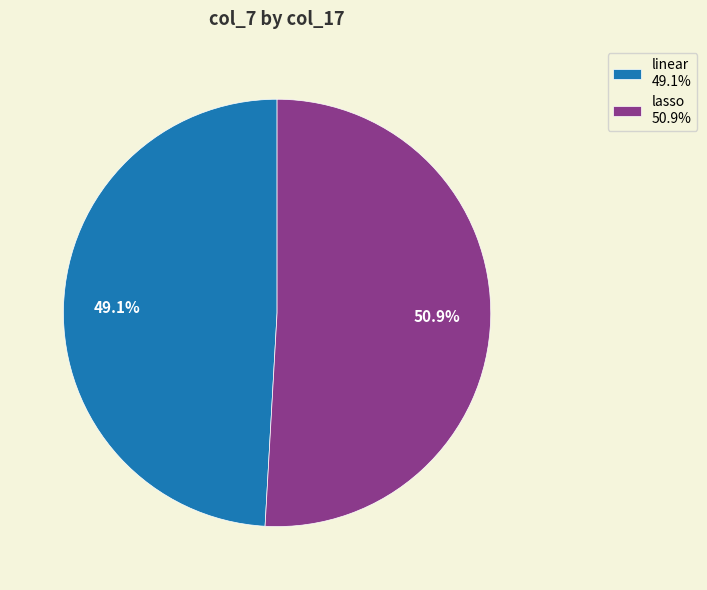

To the nearest percent, what is the difference between the largest and smallest slice percentages?

2%